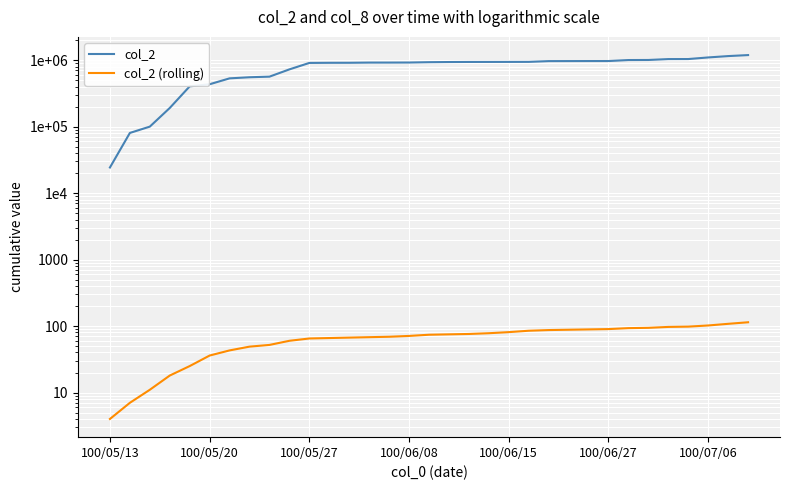

True or false: col_2 has more than 0 points higher than both neighbors.

False